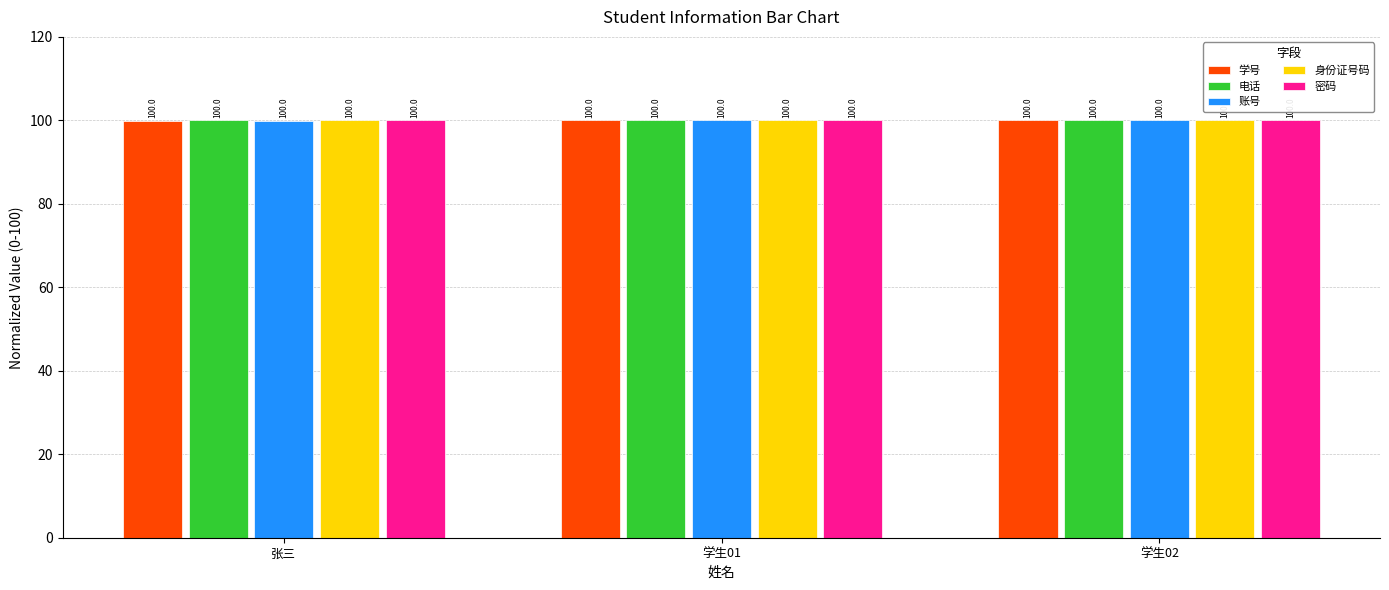

How many distinct data groups are displayed?

5